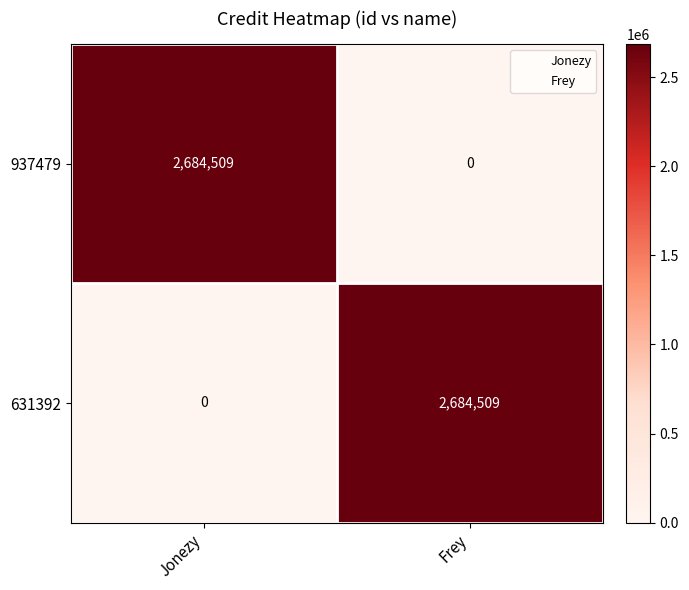

What is the difference between the highest and lowest values at Jonezy?

2684509